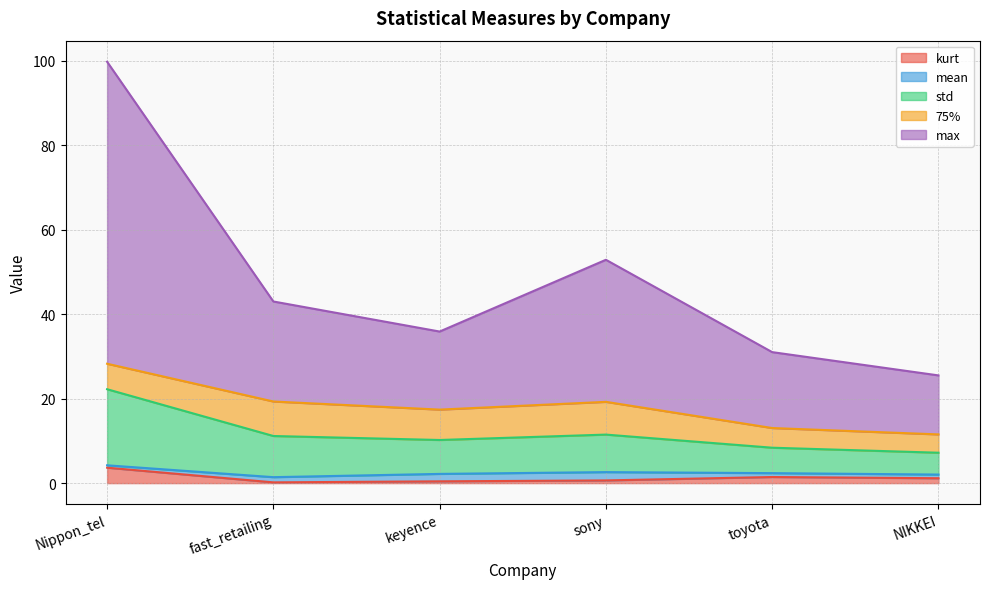

True or false: std has a value of 6.4 at sony.

False